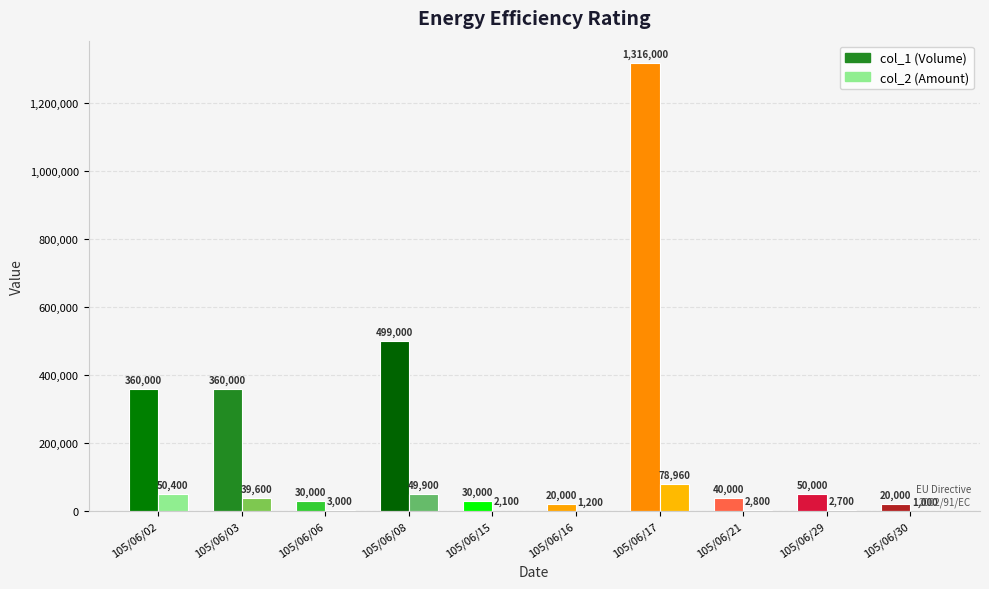

What is the total value across all series at 105/06/16?

21200